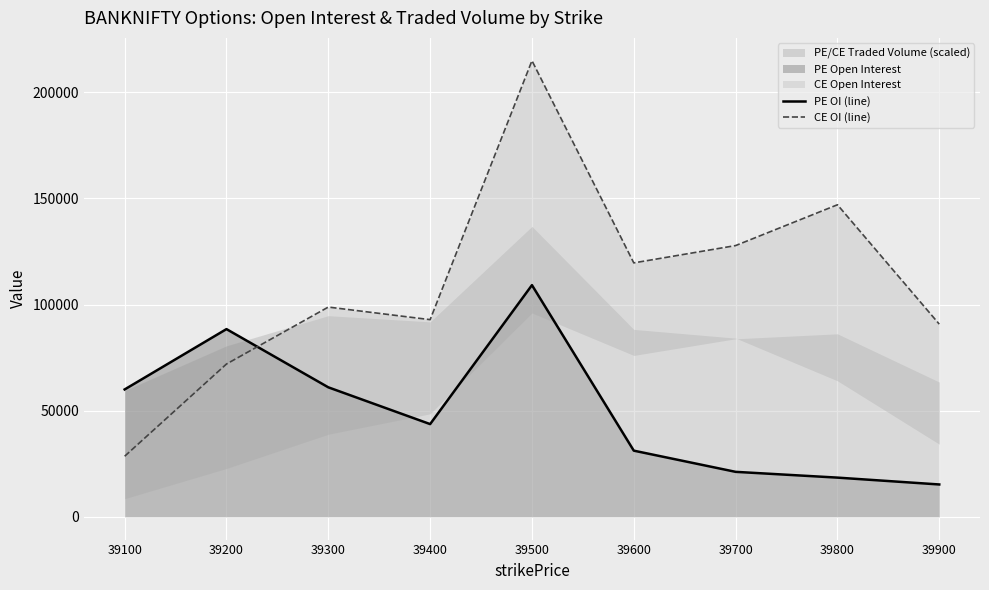

Is it true that PE OI (line) equals 67381 at 39400?

False